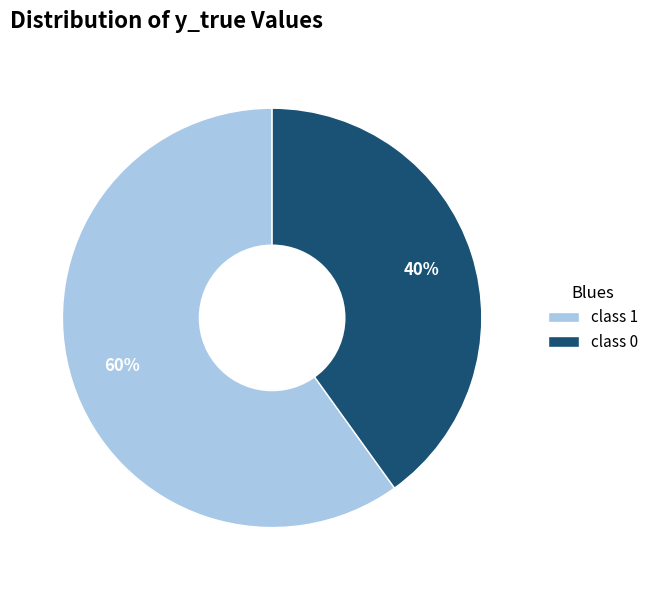

Does any single category account for the majority?

Yes